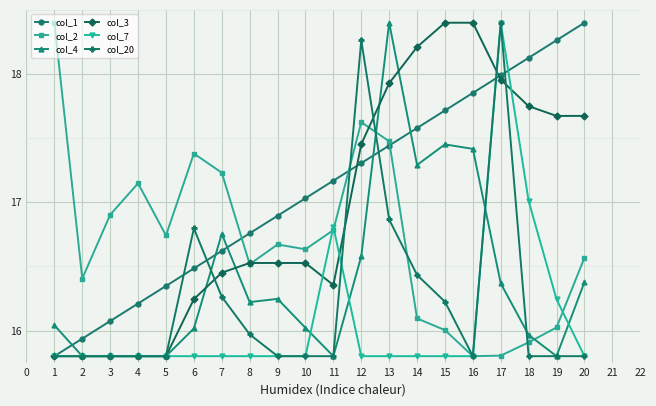

Rank the series at 15 from lowest to highest value.

col_7, col_2, col_20, col_4, col_1, col_3